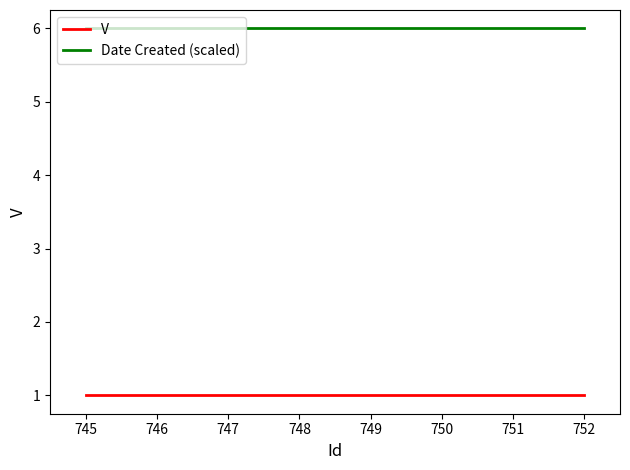

True or false: Date Created (scaled) and V intersect in this chart.

False